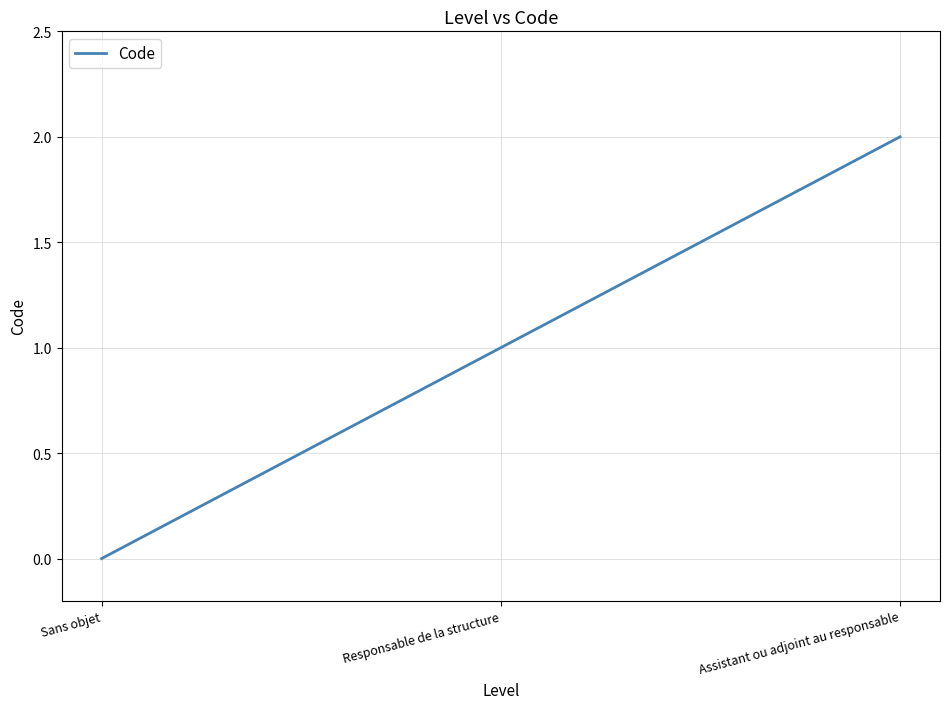

Count the number of data series in this chart.

1